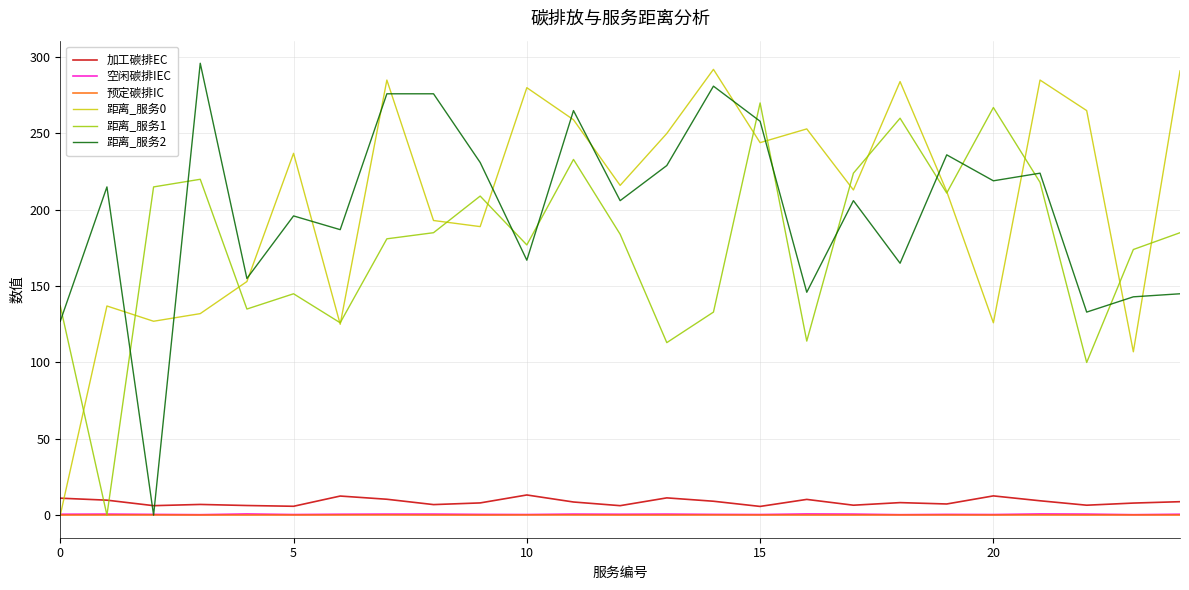

At how many categories does at least one series exceed 247?

14